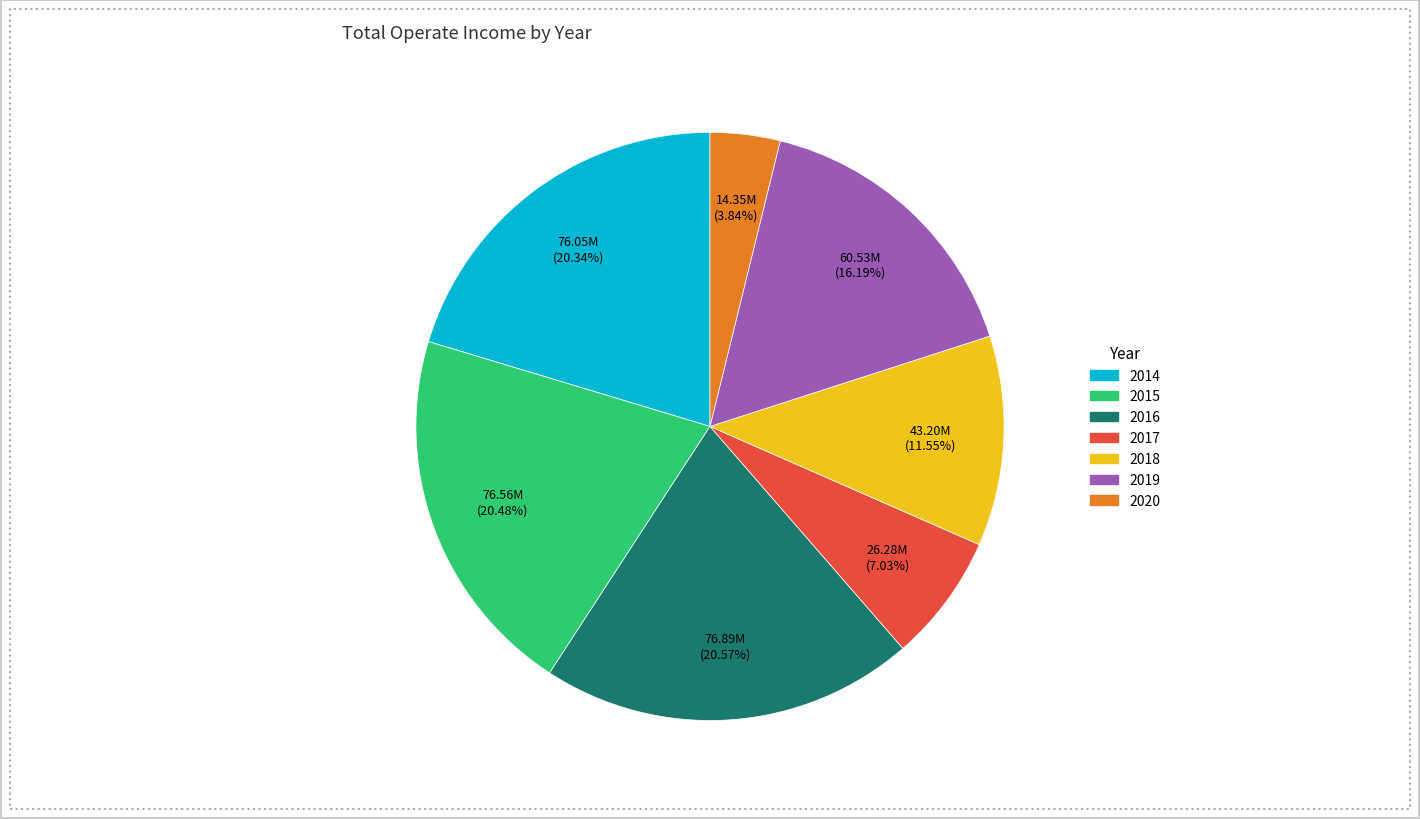

What is the smallest slice in the pie chart?

2020